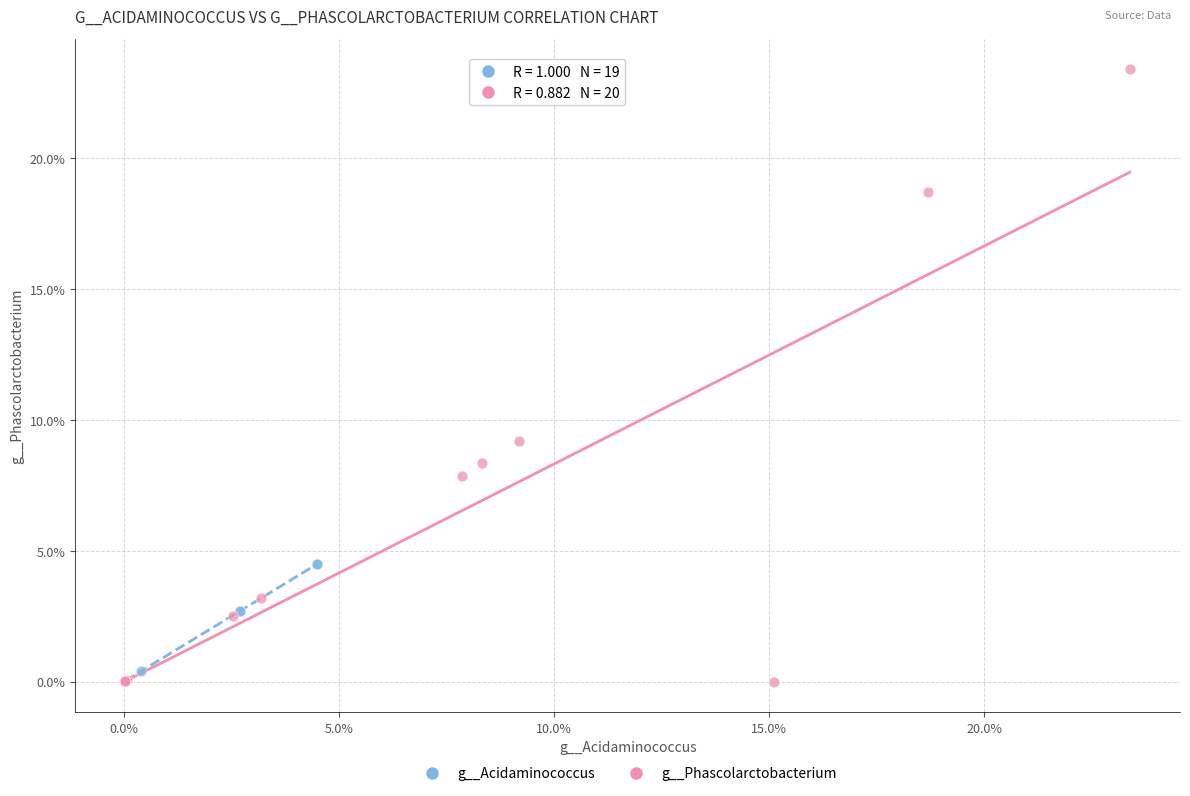

Which series has the widest spread of Y values?

g__Phascolarctobacterium